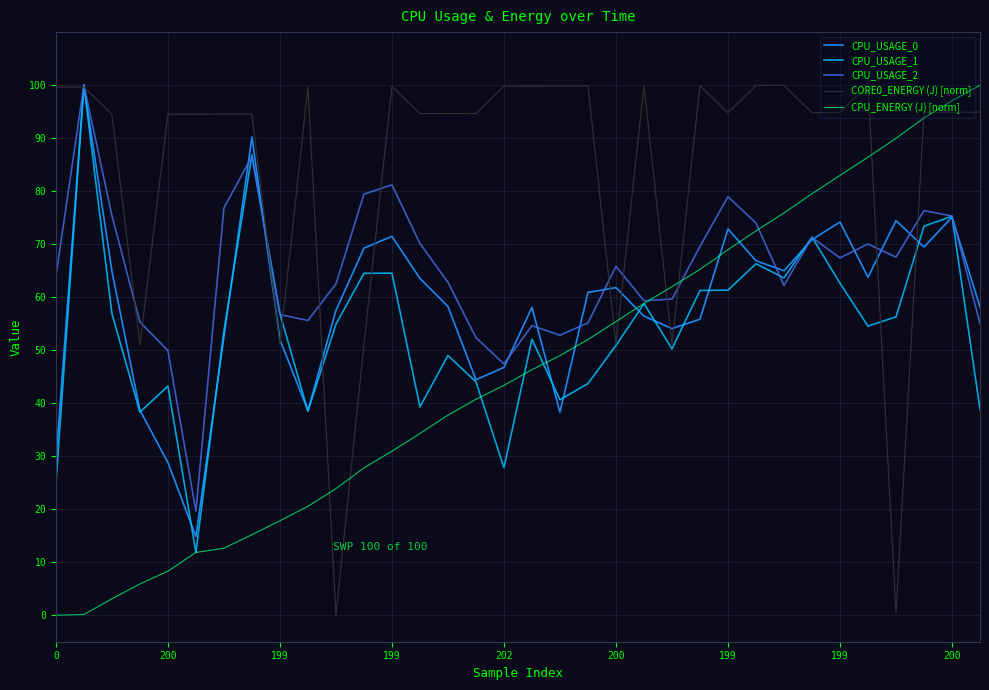

Which series has the largest total across all categories?

CORE0_ENERGY (J) [norm]